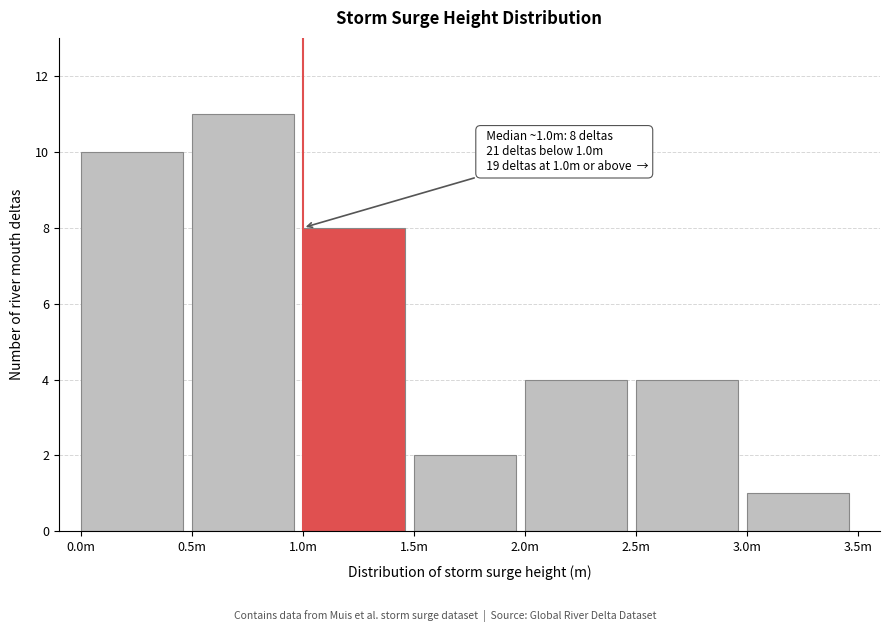

Reading right to left, what are all the values shown in this chart?

1	4	4	2	8	11	10